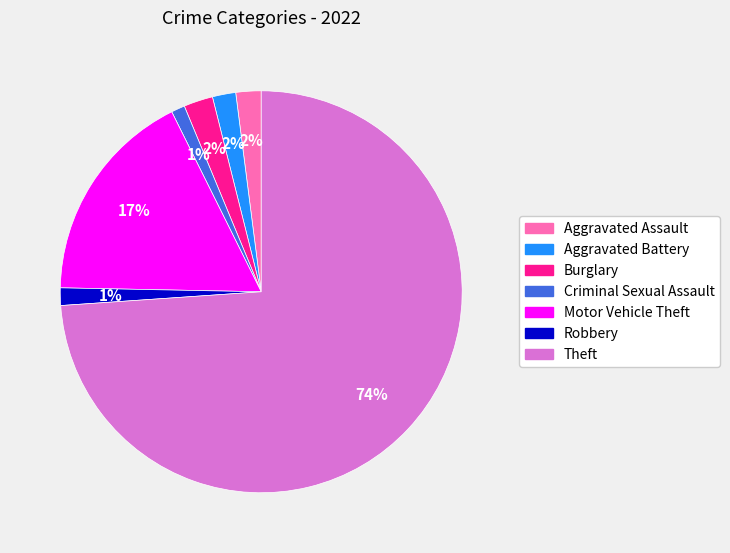

Is it true that Criminal Sexual Assault is 9% of the pie?

False